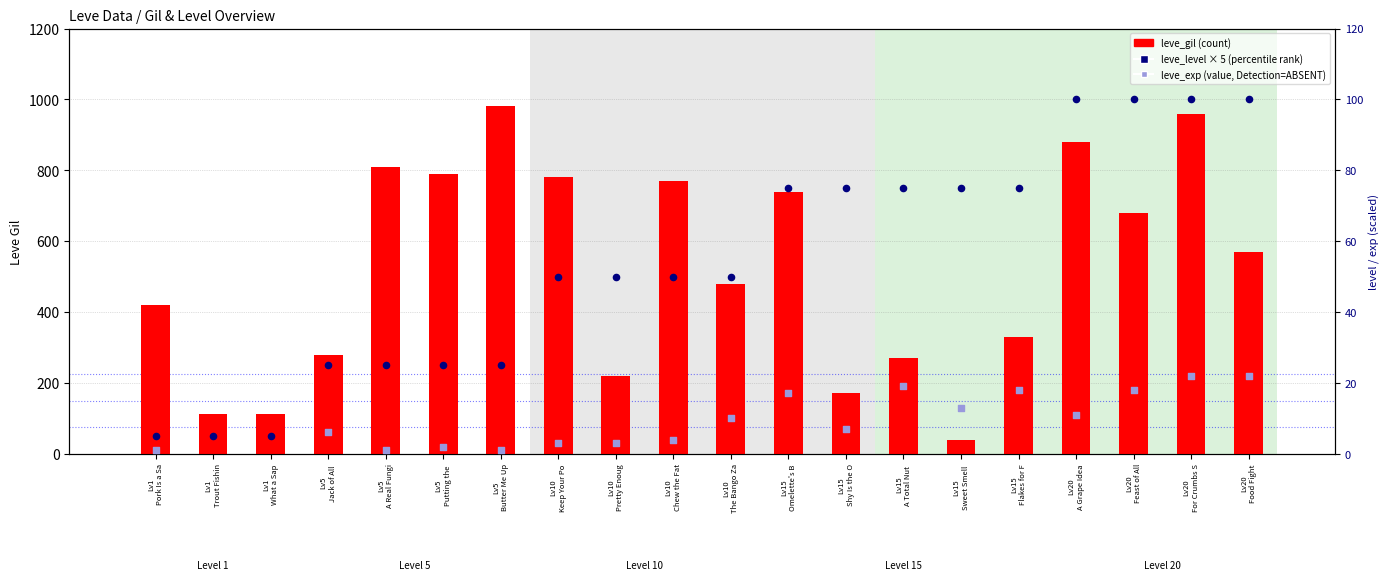

Which series contains the highest Y value?

leve_gil